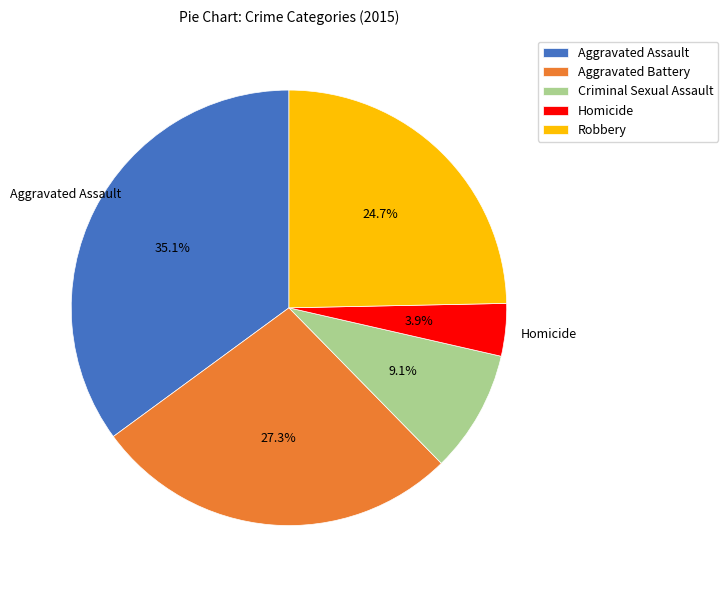

Between Robbery and Criminal Sexual Assault, which is larger?

Robbery